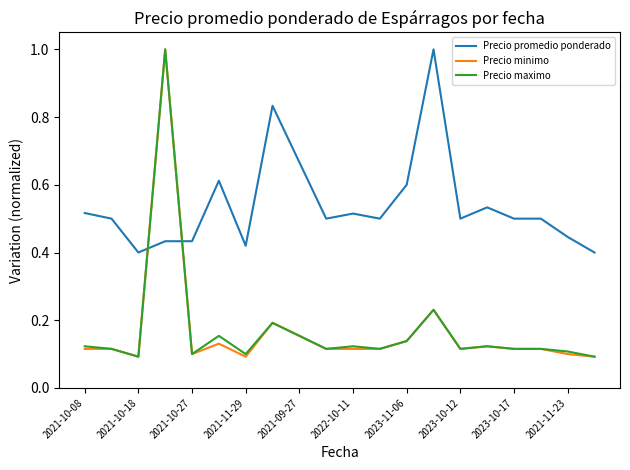

At how many categories does at least one series exceed 0?

20